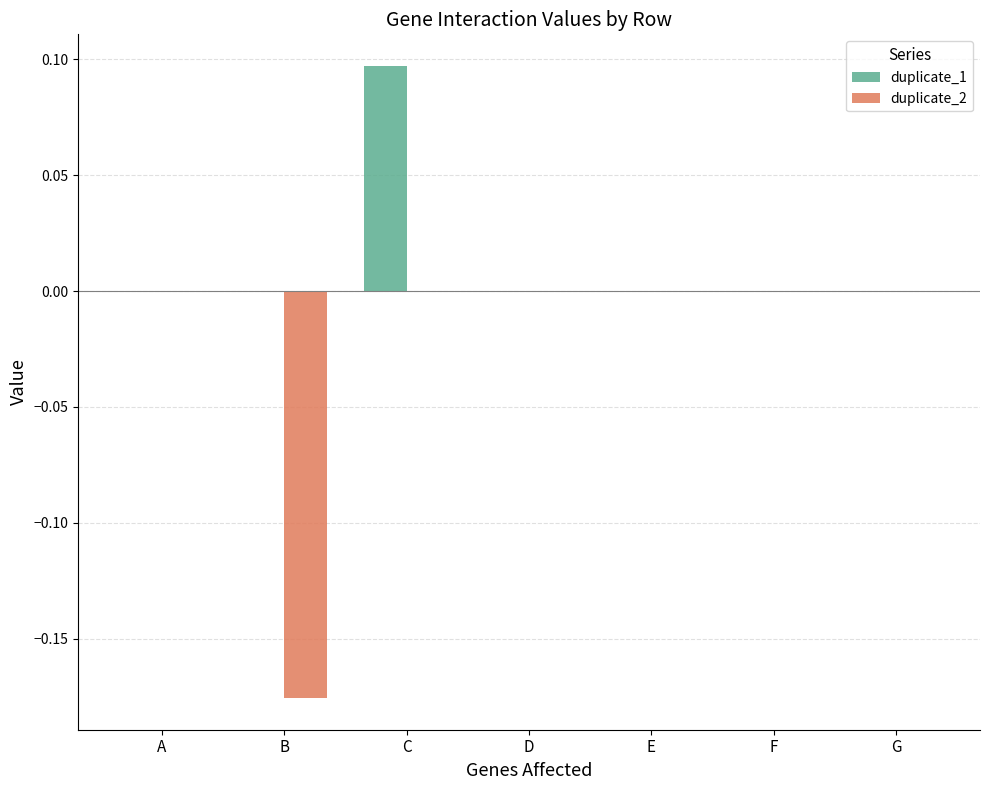

Are the bars horizontal?

No